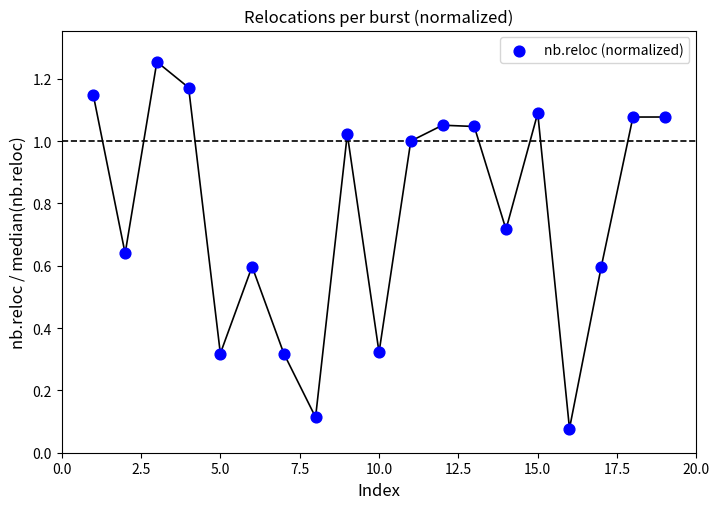

What is the range of X values (max minus min)?

18.0